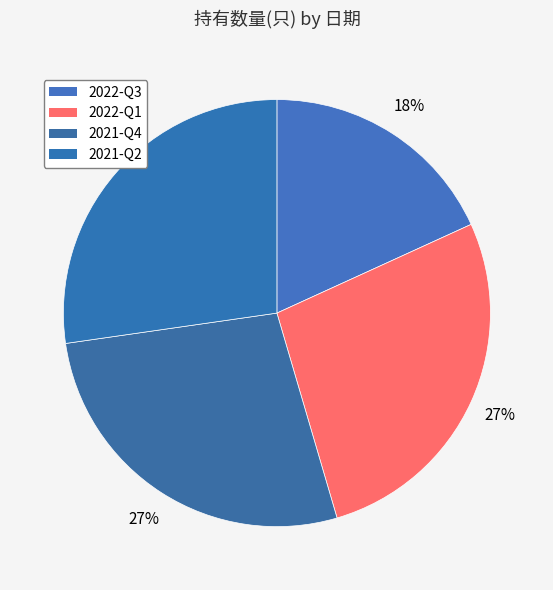

Count the number of slices in the pie.

4